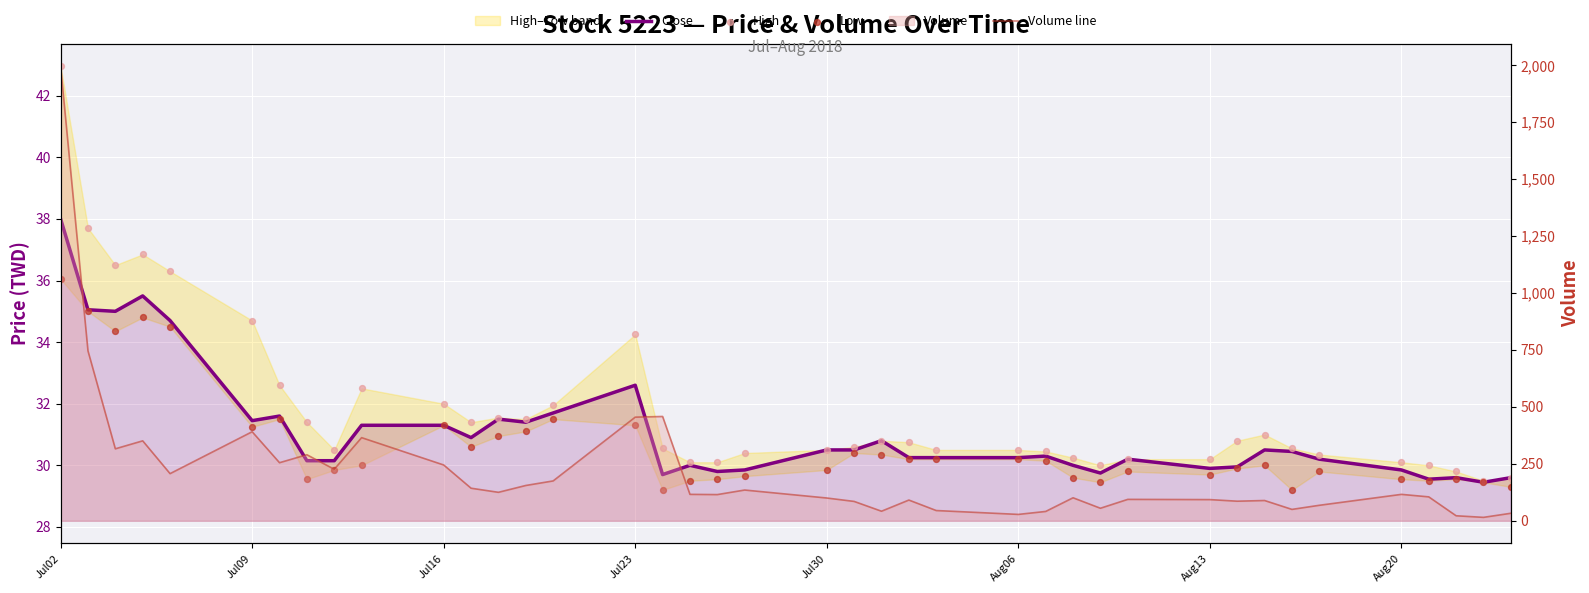

Which series contains the highest Y value?

Volume line